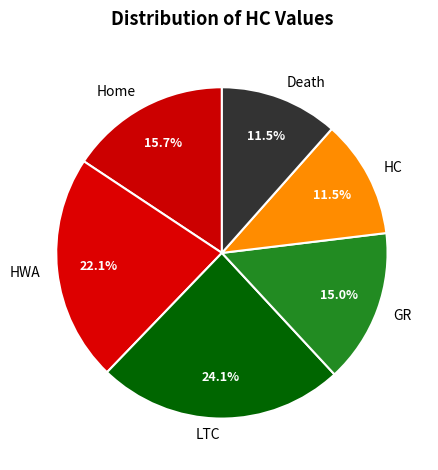

Which category has the biggest portion of the pie?

LTC